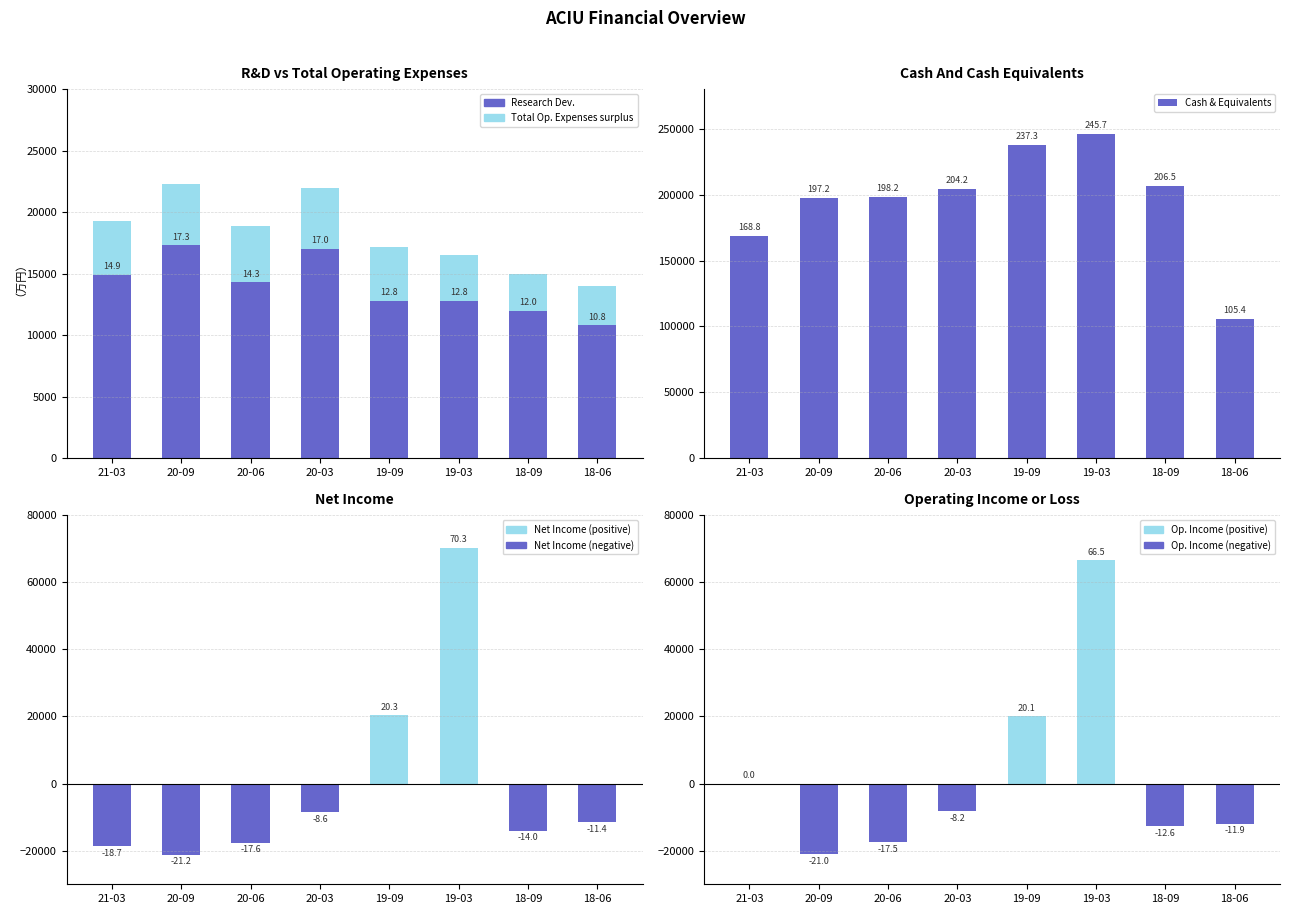

Which category has the lowest value in the Operating Income series?

20-09